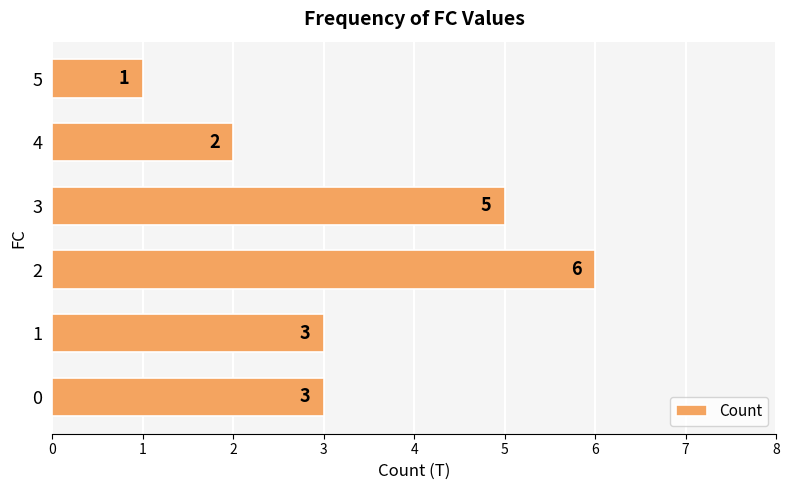

The value at 3 is 5. True or false?

True